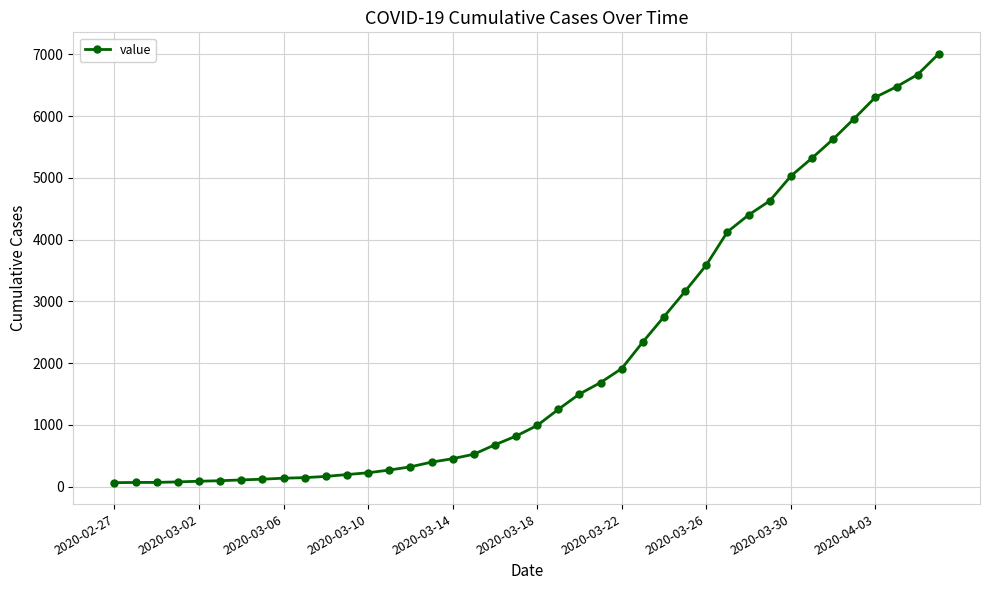

What is the maximum value shown in the chart?

7008